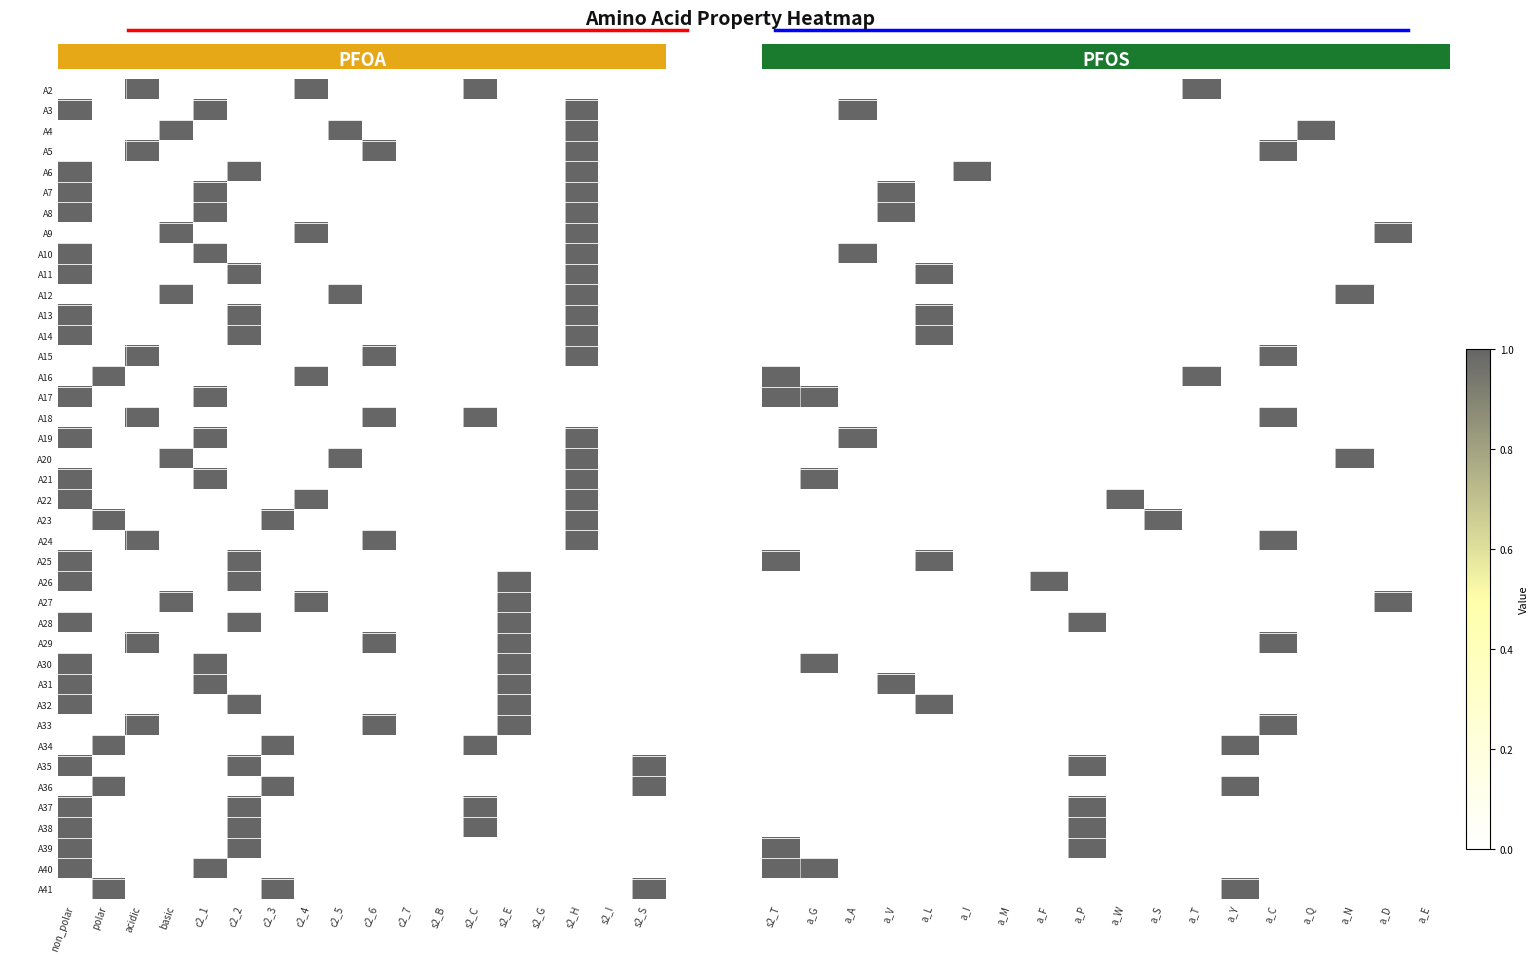

Count the number of categories in the chart.

18